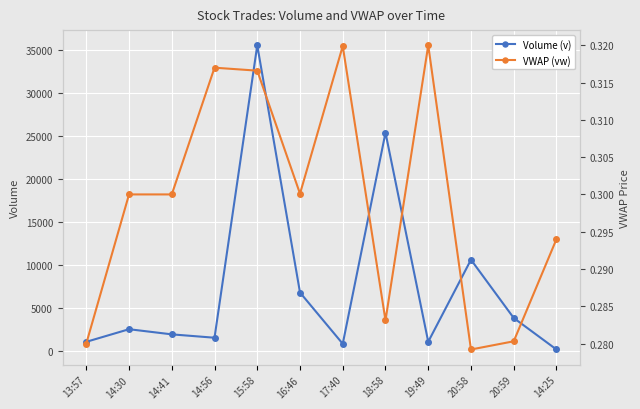

What is the spread (max minus min) of values at 17:40?

799.7